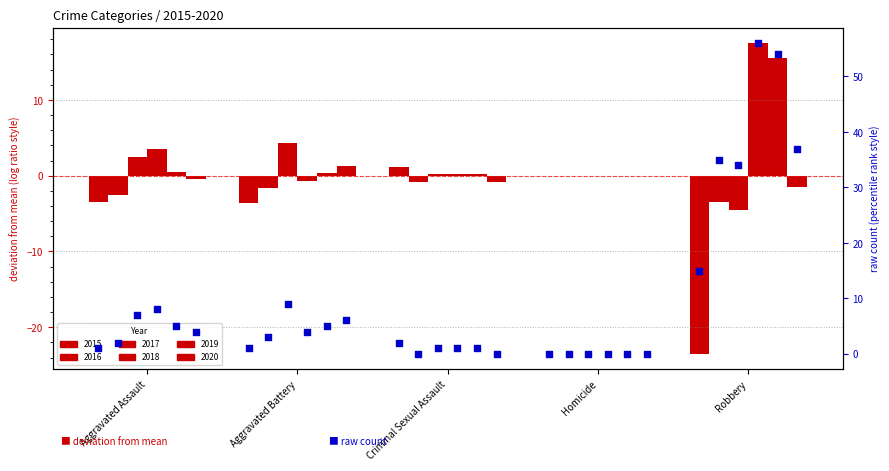

At which category is the sum across all series the highest?

Robbery